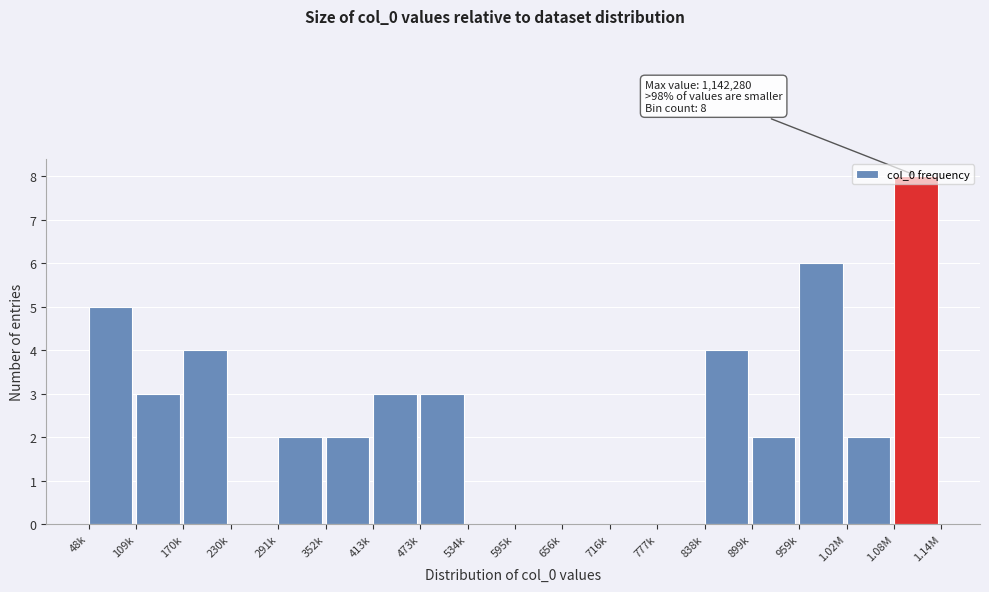

True or false: the data shows 3 at 352k.

False